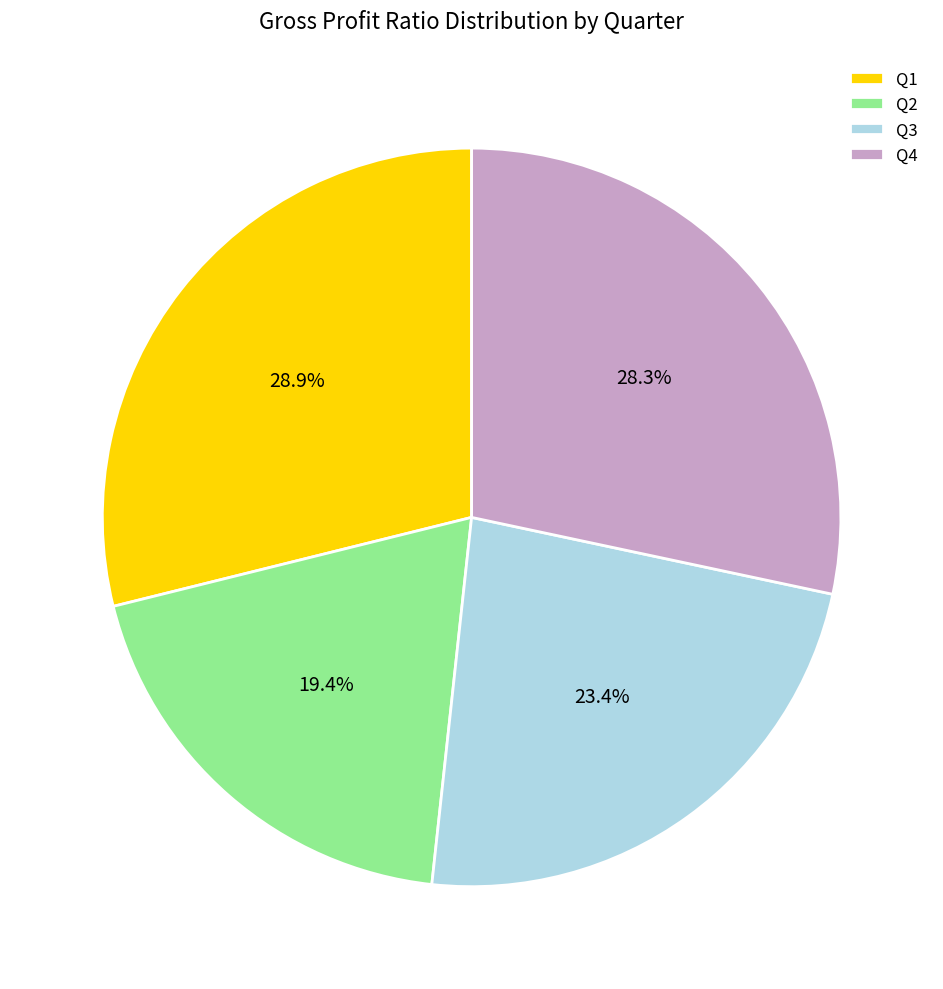

Is there a majority slice in this chart?

No